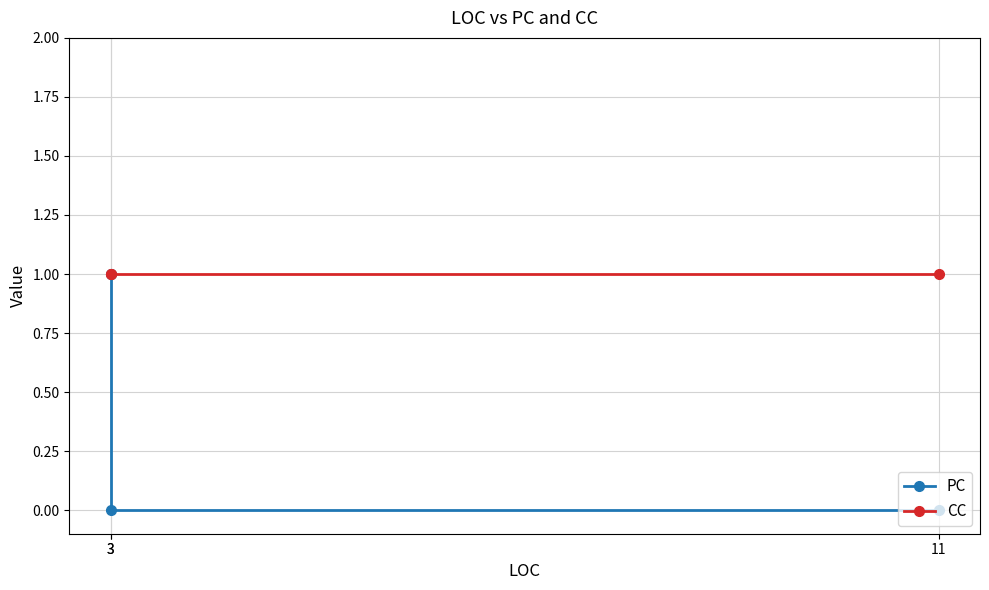

Between 3 and 11, which series saw the biggest shift?

PC